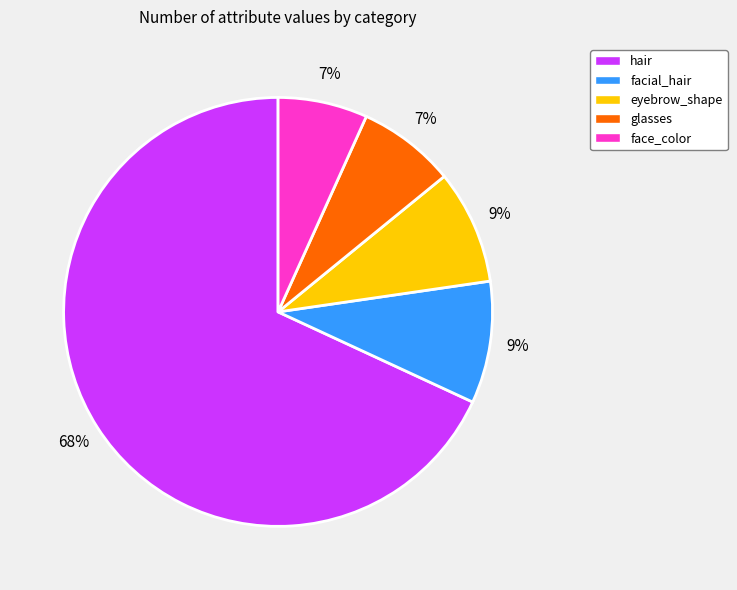

Count the number of slices in the pie.

5